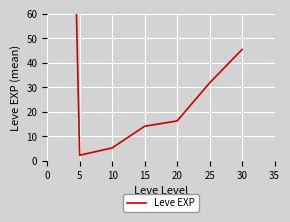

Is it true that the value at 15 is 7.3?

False